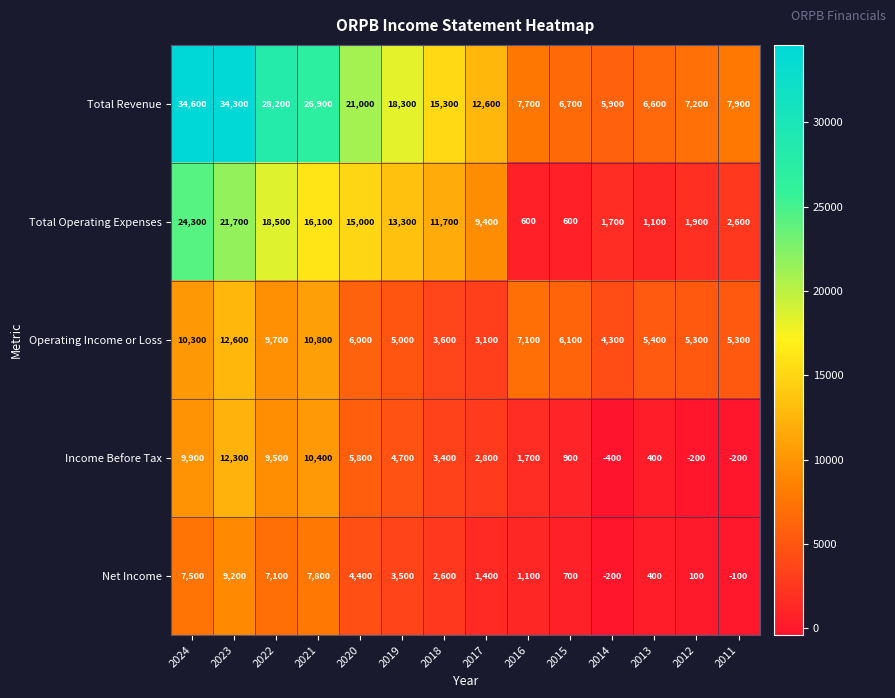

What is the sum of the Total Revenue values at 2015 and 2017?

19300